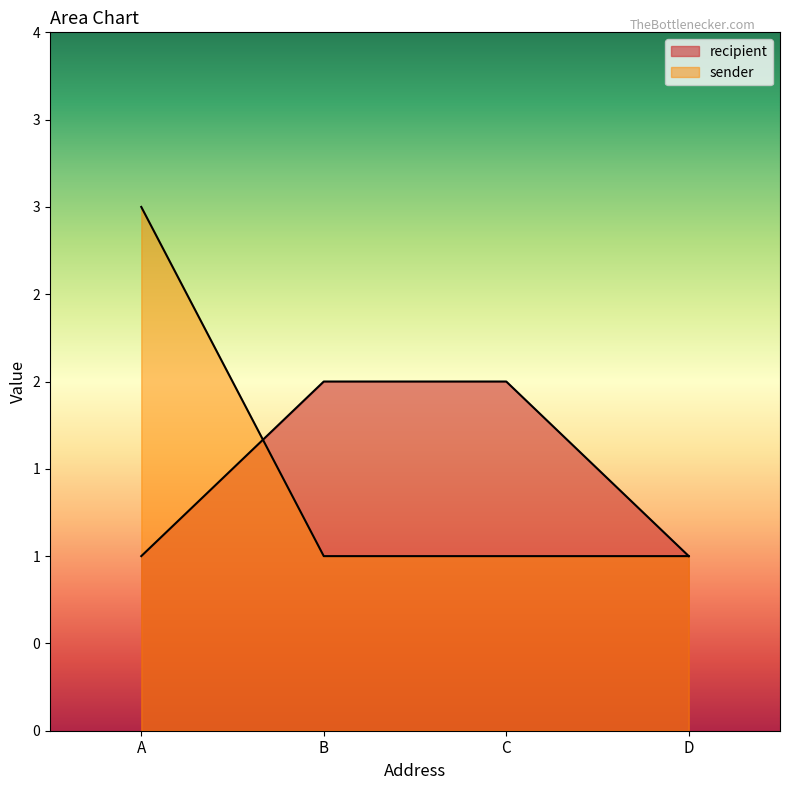

Is it true that sender equals 1 at C?

True